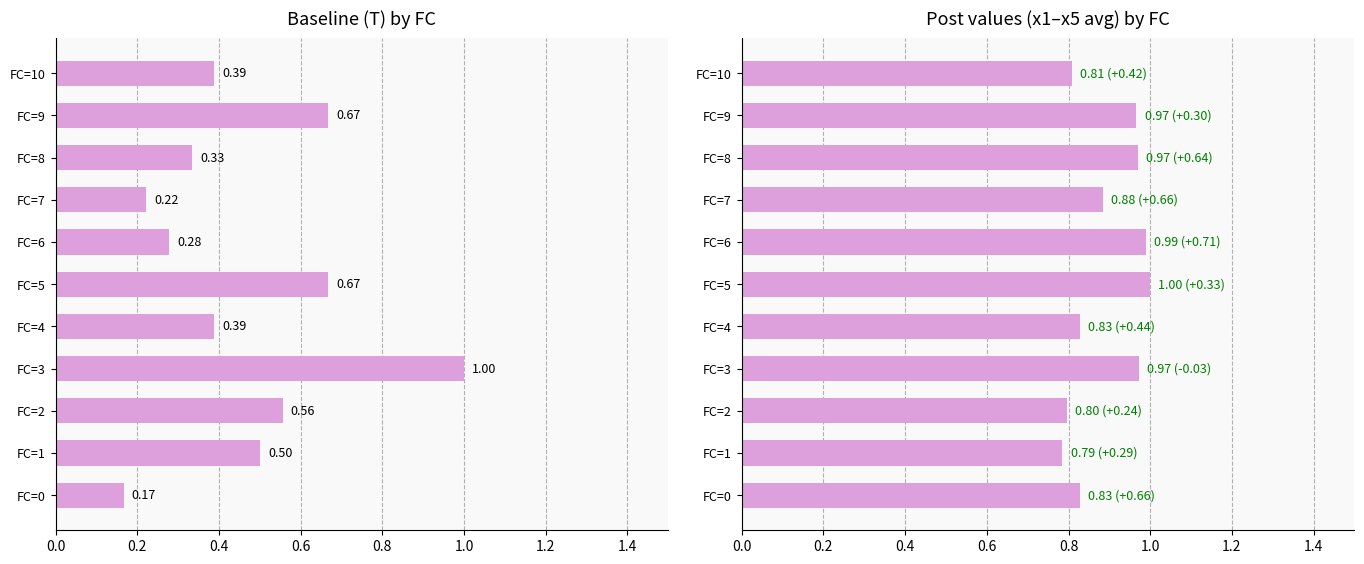

Are the bars horizontal?

Yes